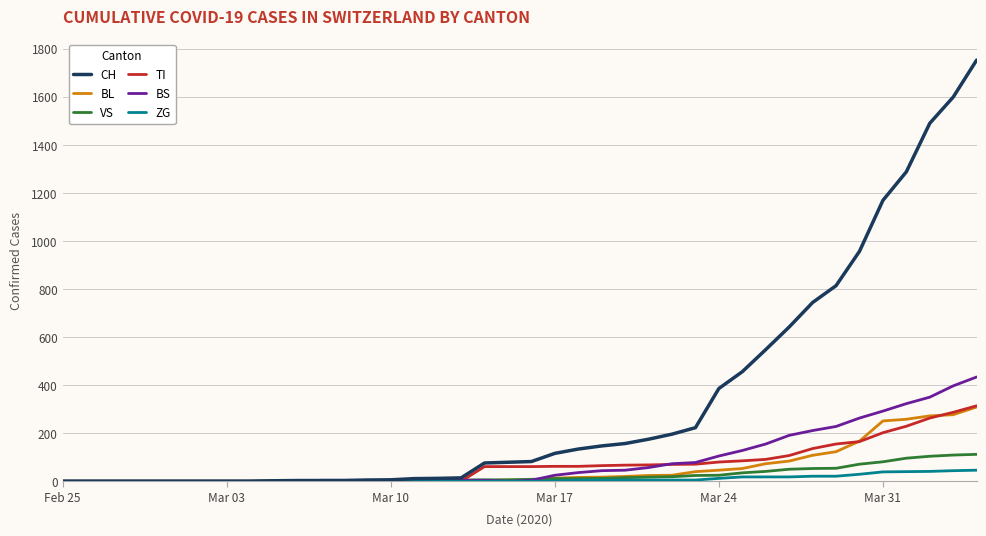

What is the average value of the TI series?

69